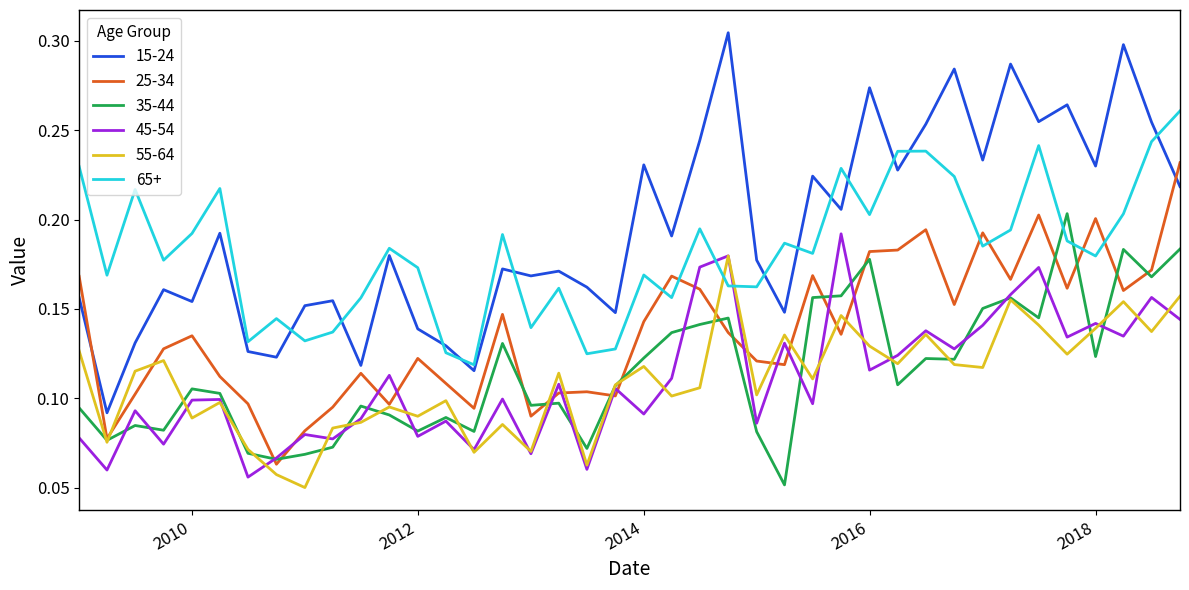

Rank the series by their maximum value, from highest to lowest.

15-24, 65+, 25-34, 35-44, 45-54, 55-64